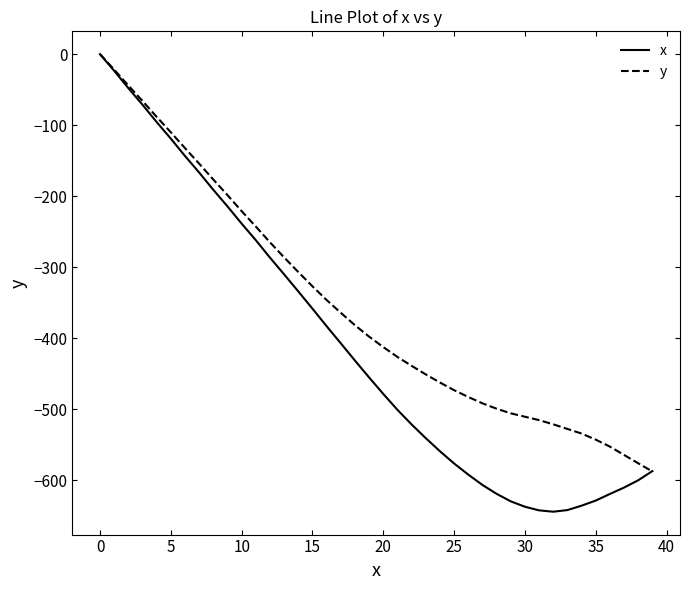

How many series are shown in this chart?

2